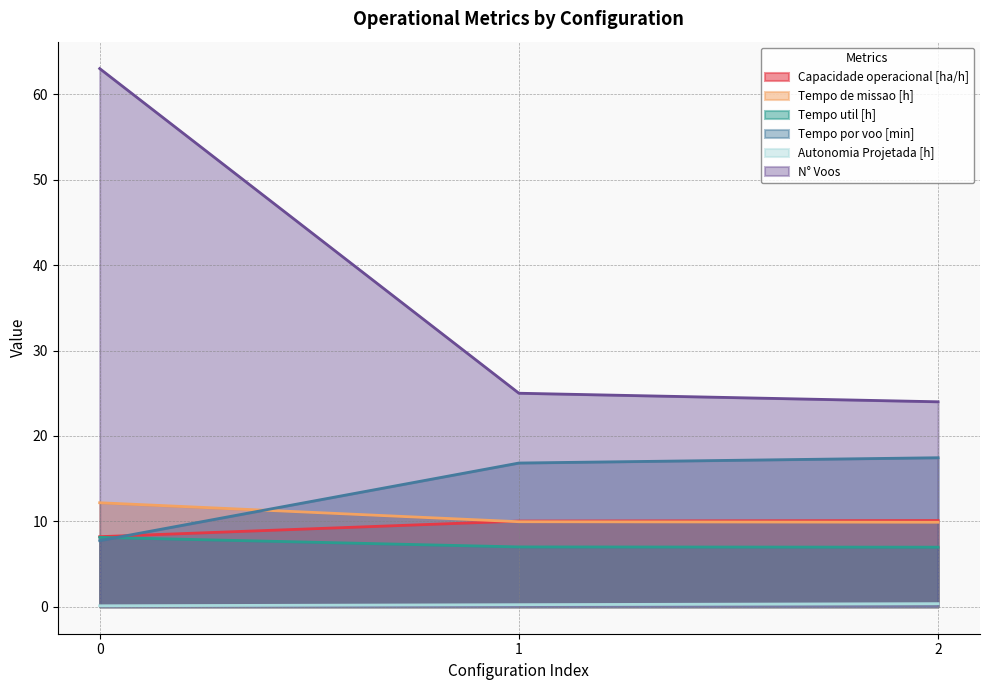

How many values in the Tempo util [h] series exceed 7?

2